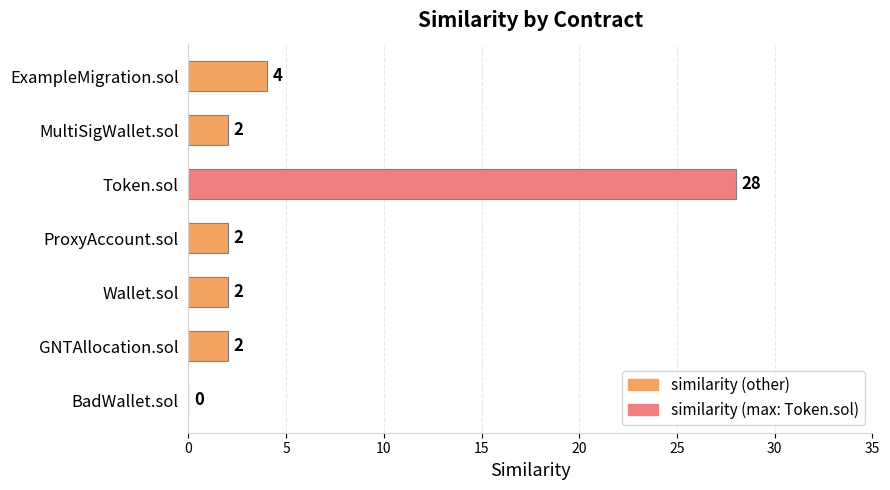

Are the bars horizontal?

Yes